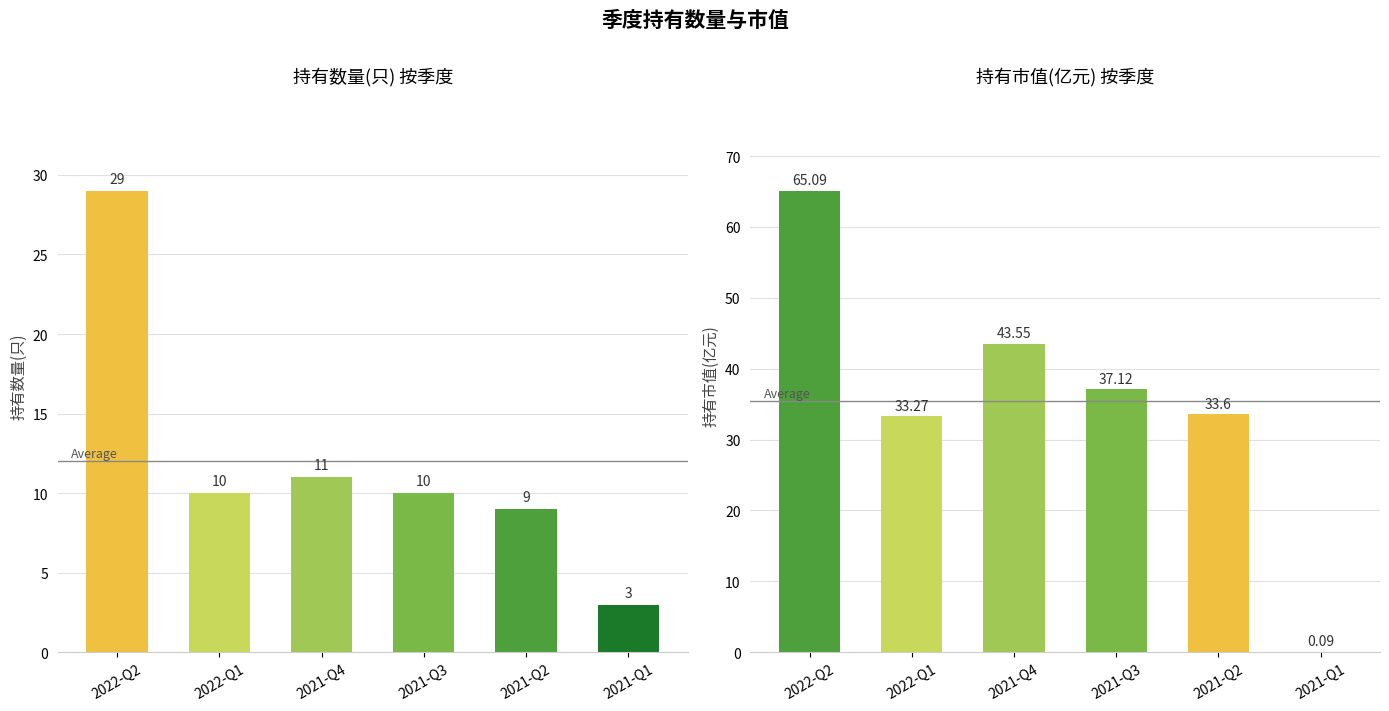

What are all the series names shown in the legend?

持有数量(只), 持有市值(亿元)